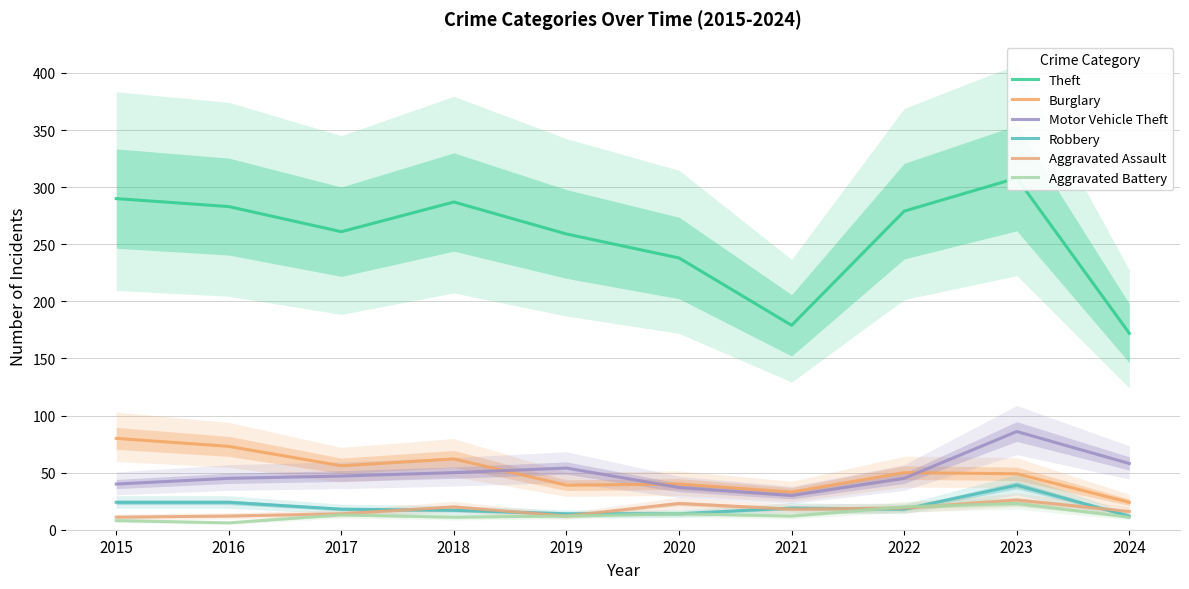

What are all the series names shown in the legend?

Theft, Burglary, Motor Vehicle Theft, Robbery, Aggravated Assault, Aggravated Battery